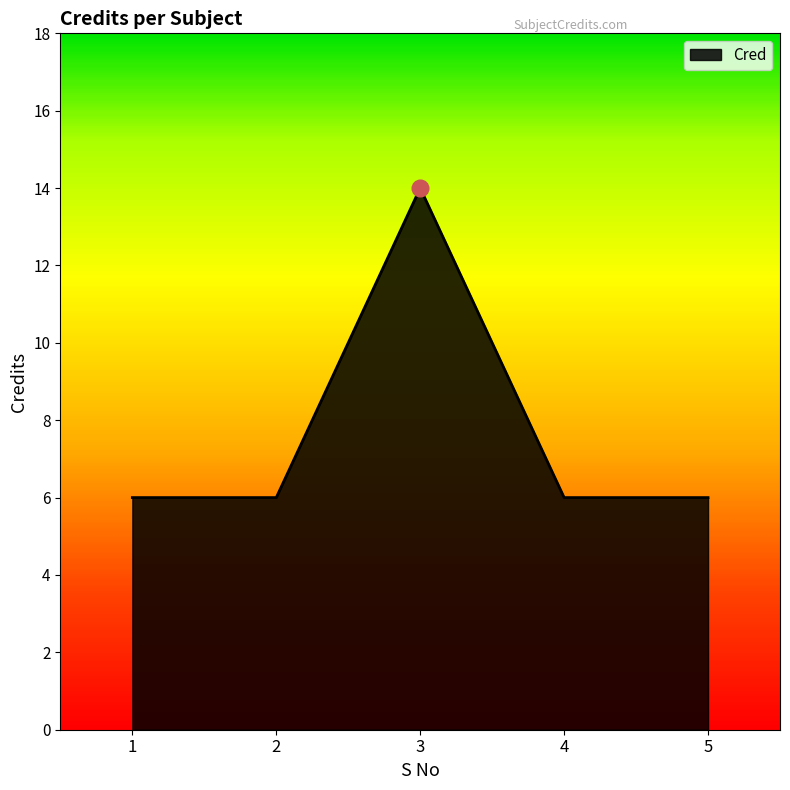

Count the number of data series in this chart.

1